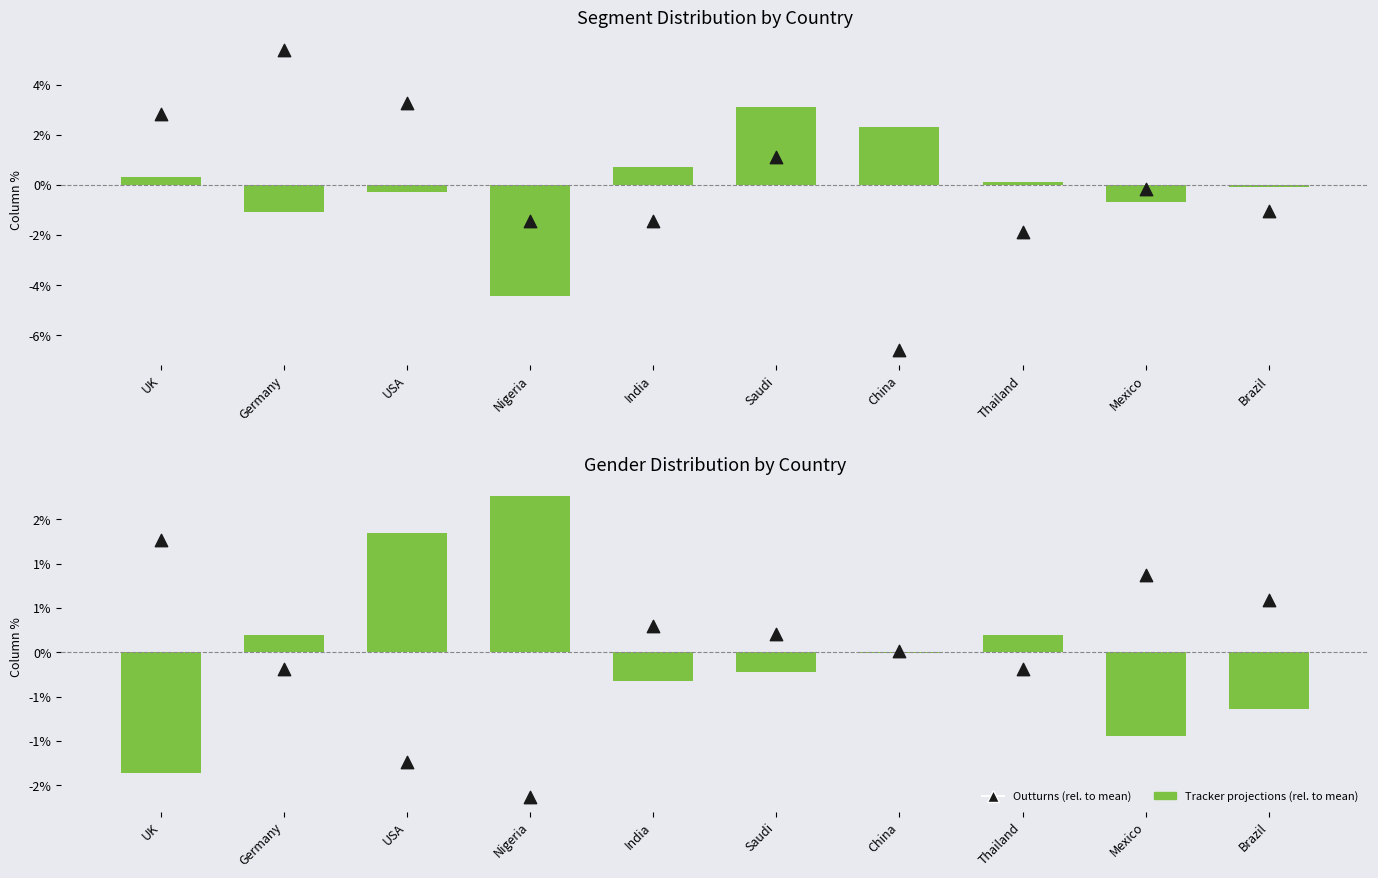

Which series reaches the minimum Y coordinate?

Outturns (rel. to mean)